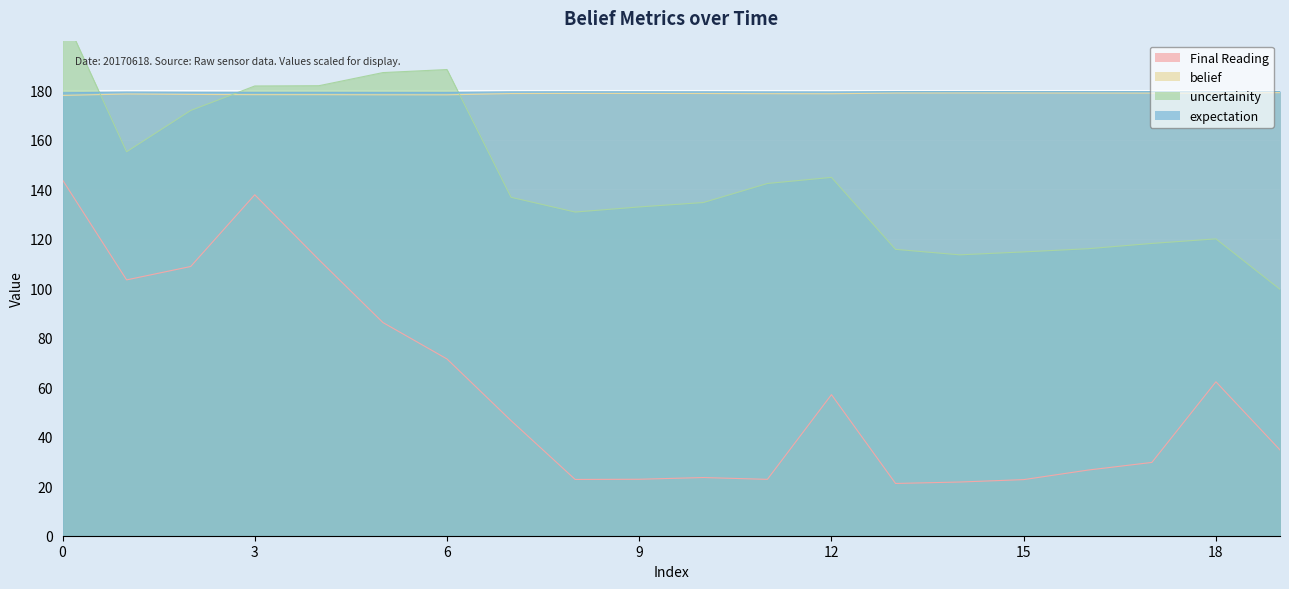

How many interior local peaks does the expectation series have?

3